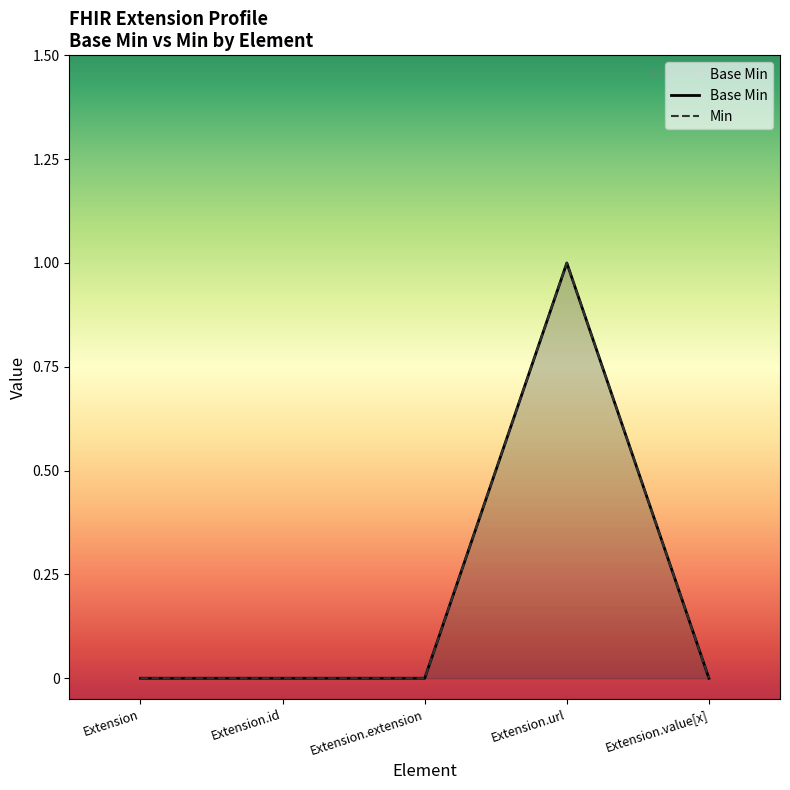

True or false: Min and Base Min cross at least once.

False